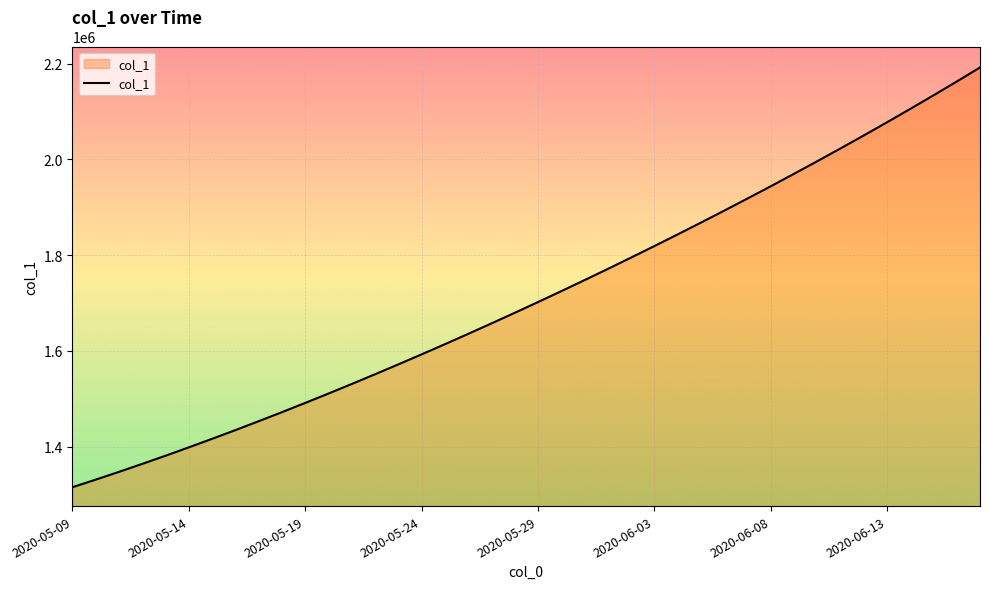

What is the smallest value displayed?

1315099.0